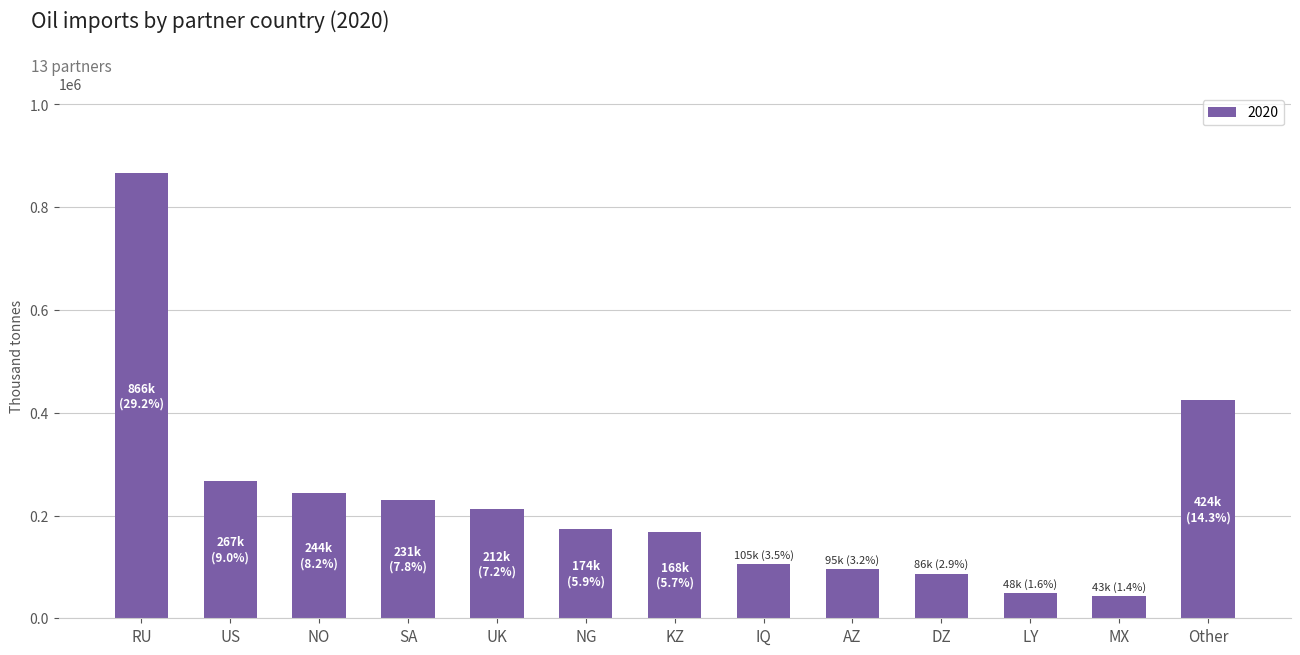

Does the chart contain stacked bars?

No